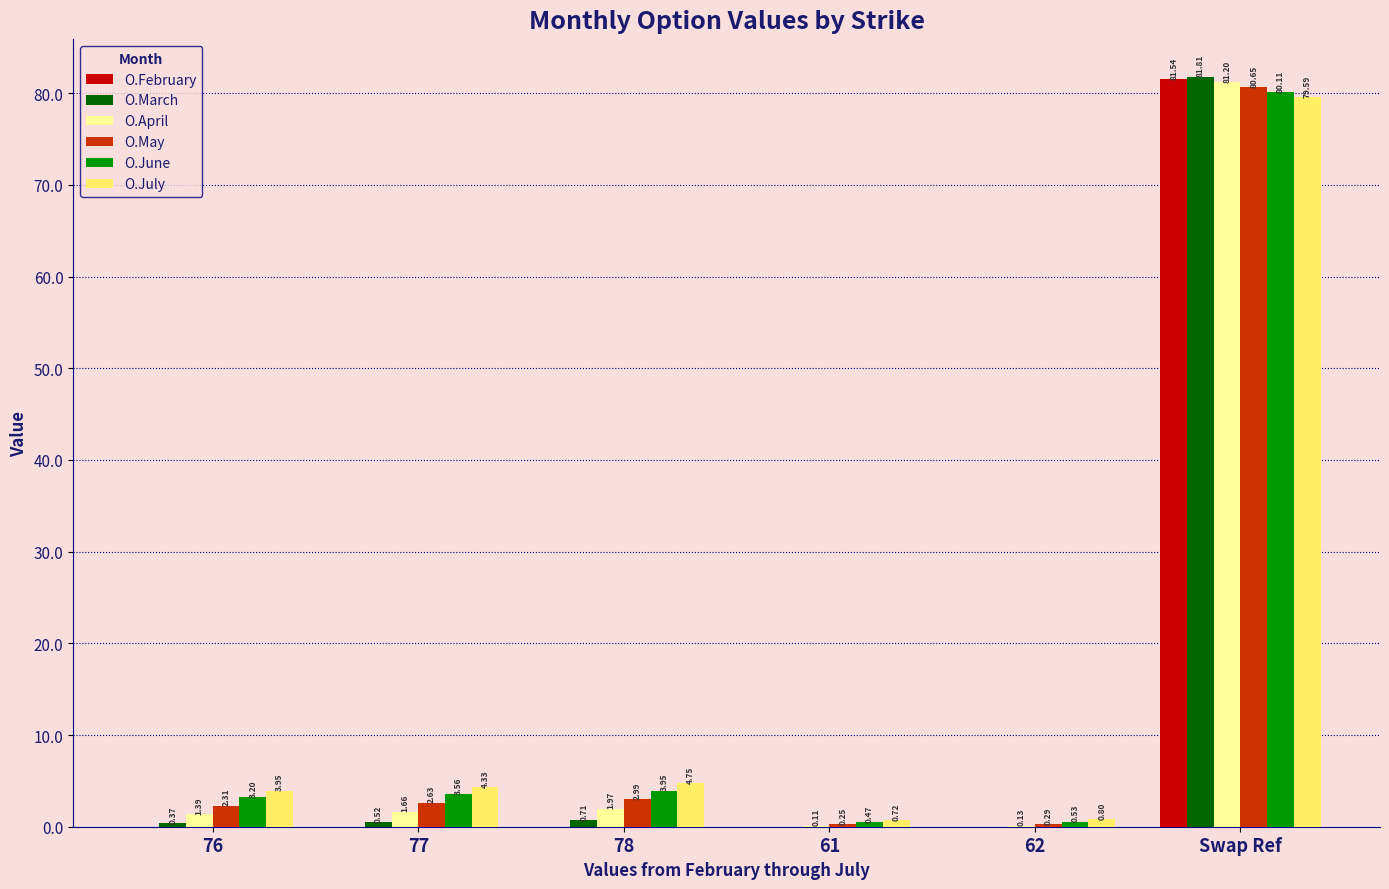

Which series has the largest total across all categories?

O.July